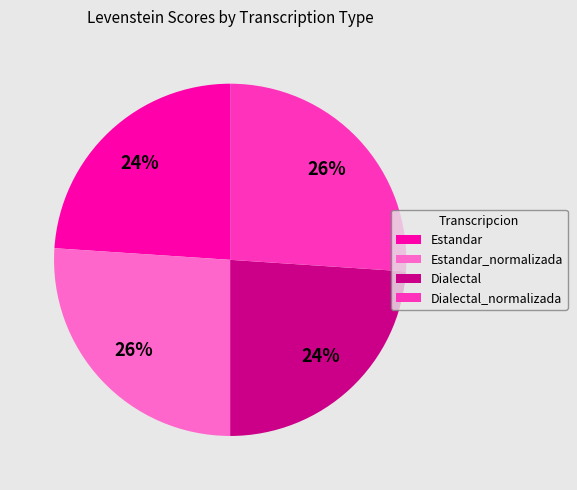

Approximately how many times larger is the value at Dialectal compared to Dialectal_normalizada?

0.9